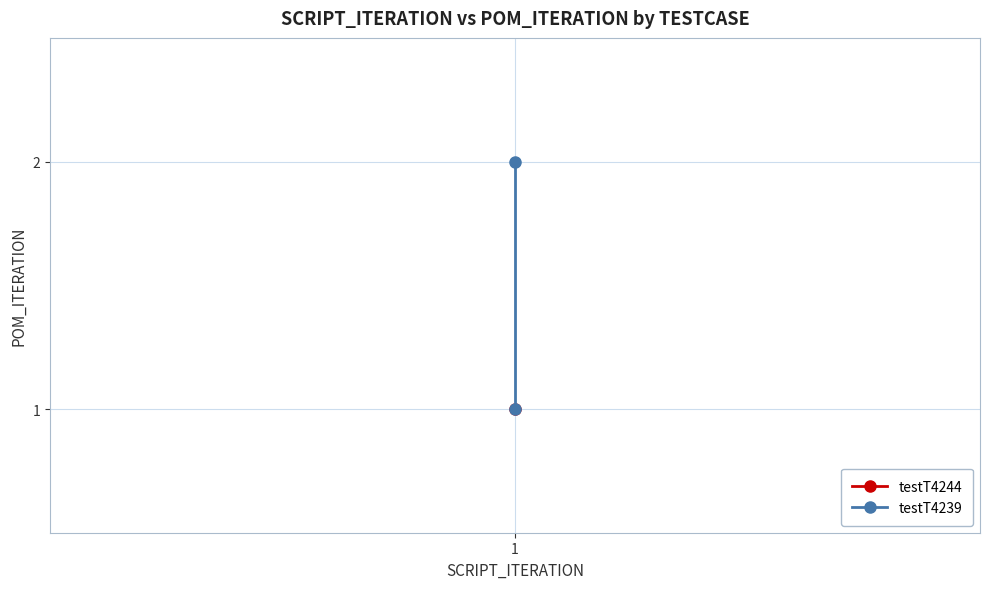

How many lines are shown in the chart?

1